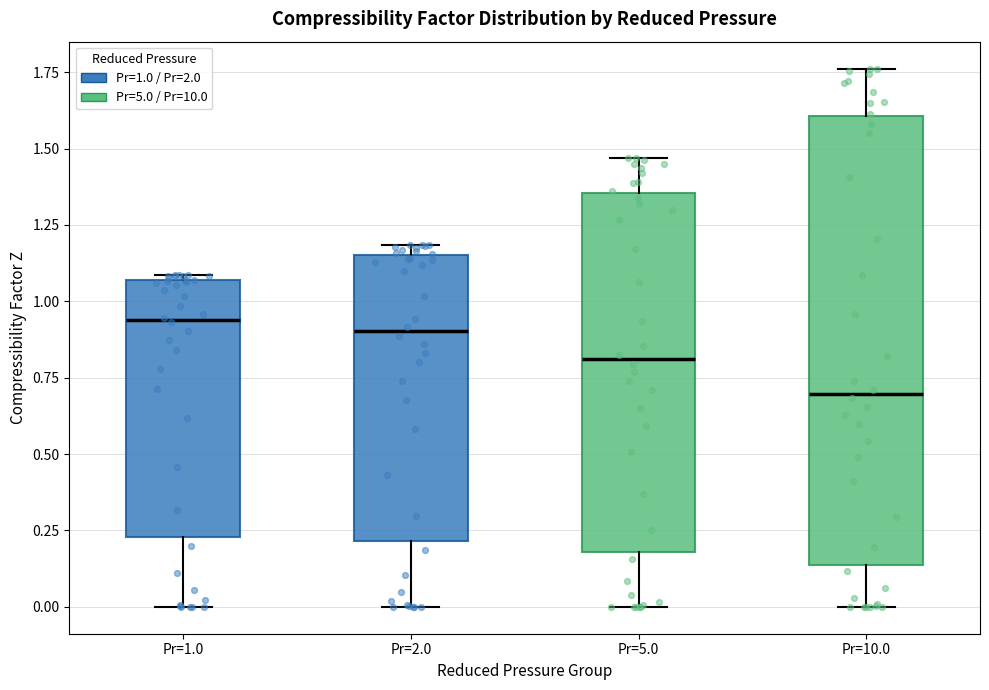

Comparing the boxes themselves (not the whiskers), which one is the tallest?

Pr=10.0